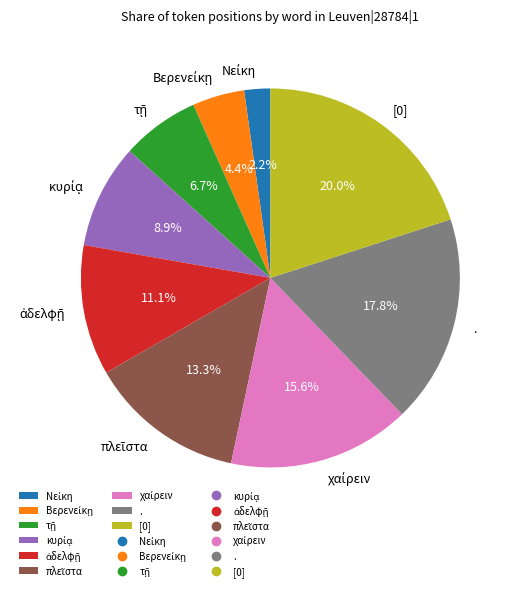

What is the largest slice in the pie chart?

[0]